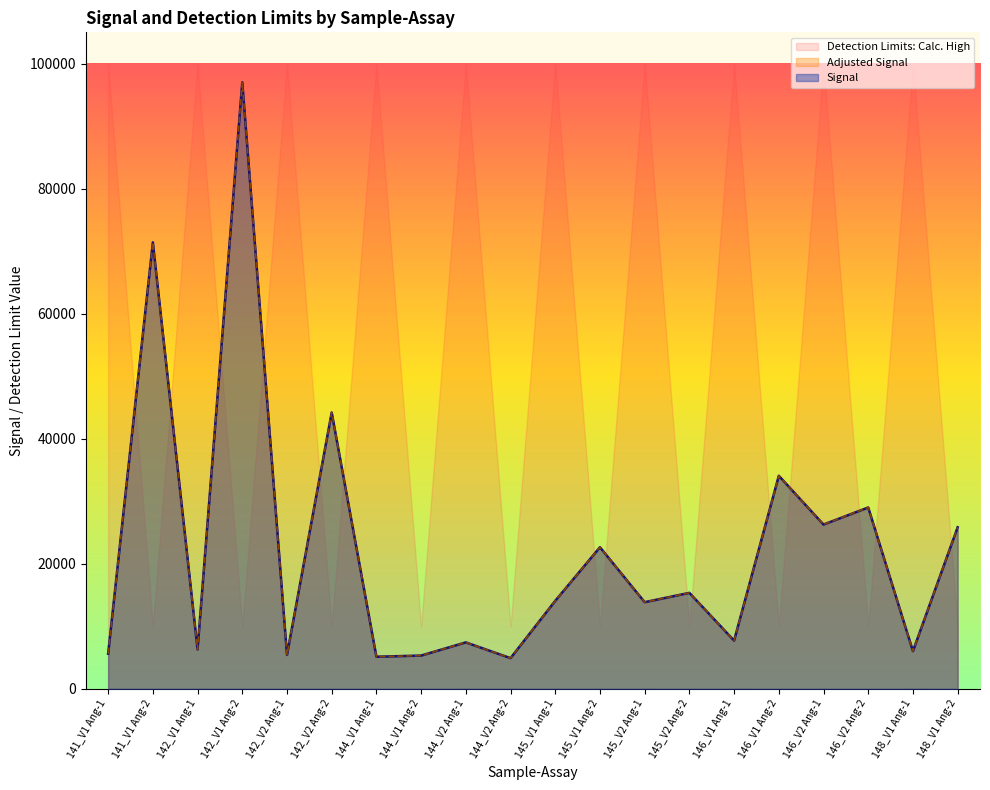

What is the label of the 11th point from the right?

144_V2 Ang-2